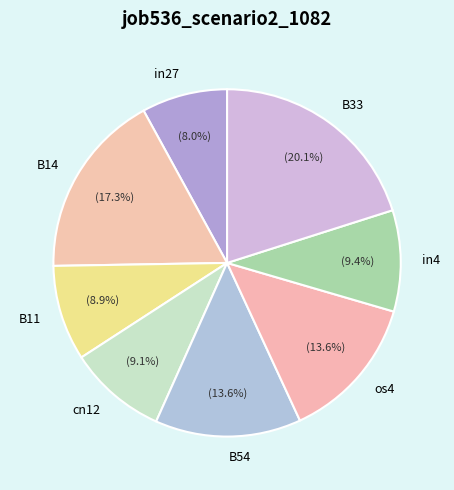

To the nearest percent, what is the difference between the os4 and B11 slice percentages?

5%